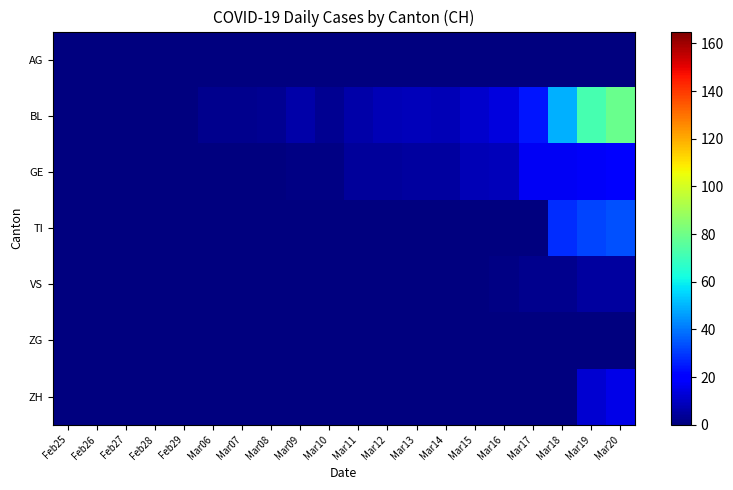

Which series has the widest spread of values?

BL